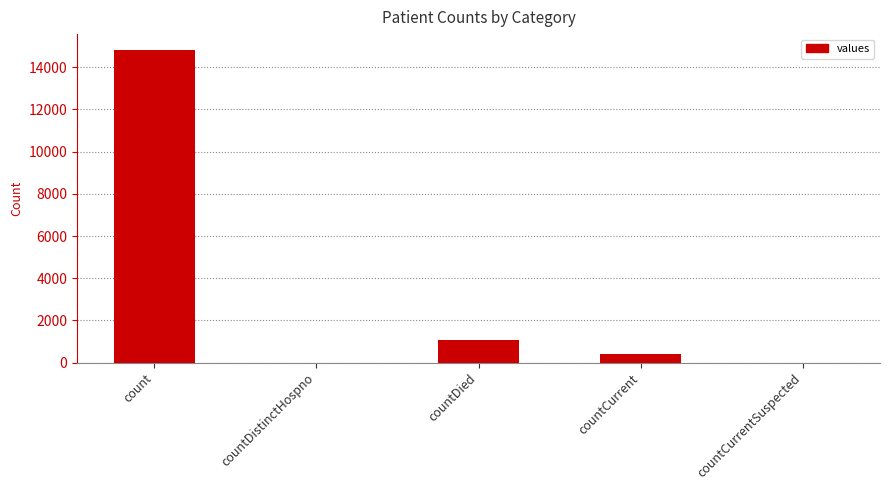

Reading right to left, extract all data points from this chart.

0	383	1054	0	14832